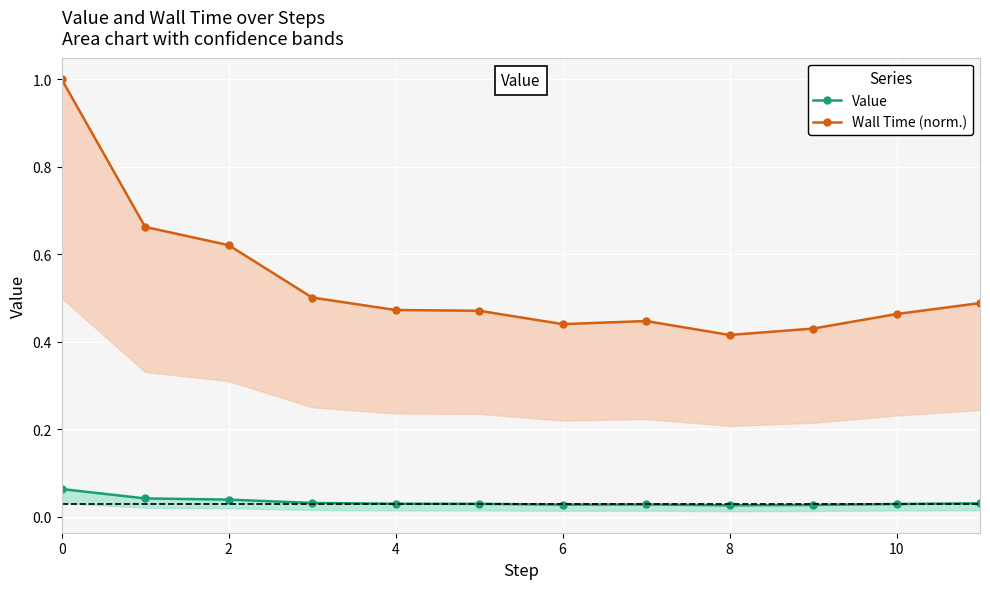

True or false: Value and Wall Time (norm.) intersect in this chart.

False